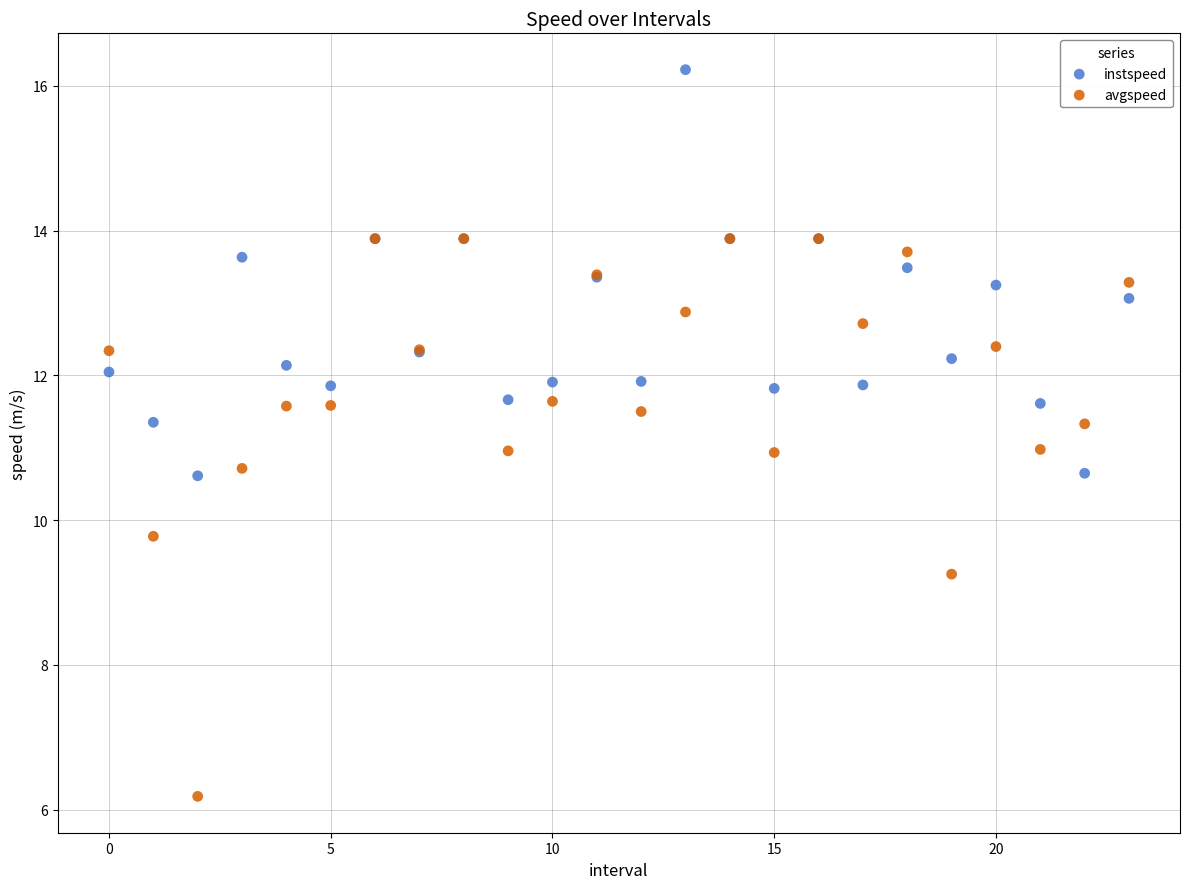

In the avgspeed series, what Y value is closest to 10?

9.8